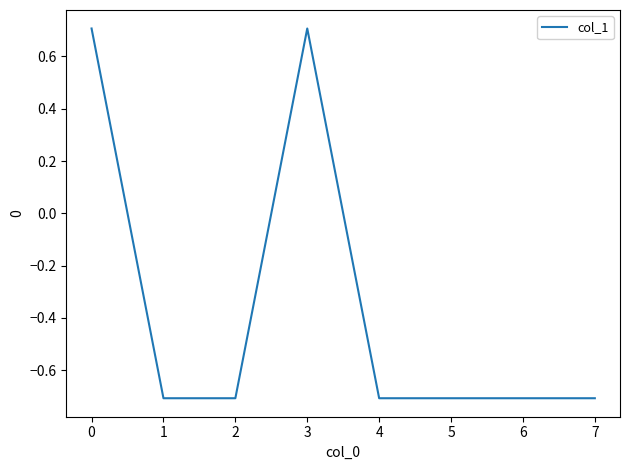

The chart shows a value of -0.7 at 6. True or false?

True